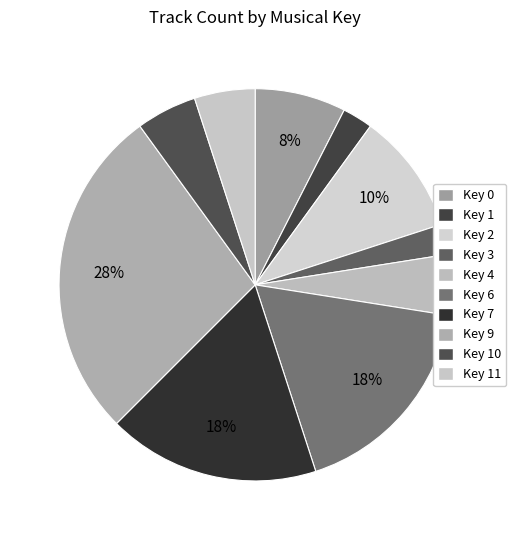

Count the number of slices in the pie.

10